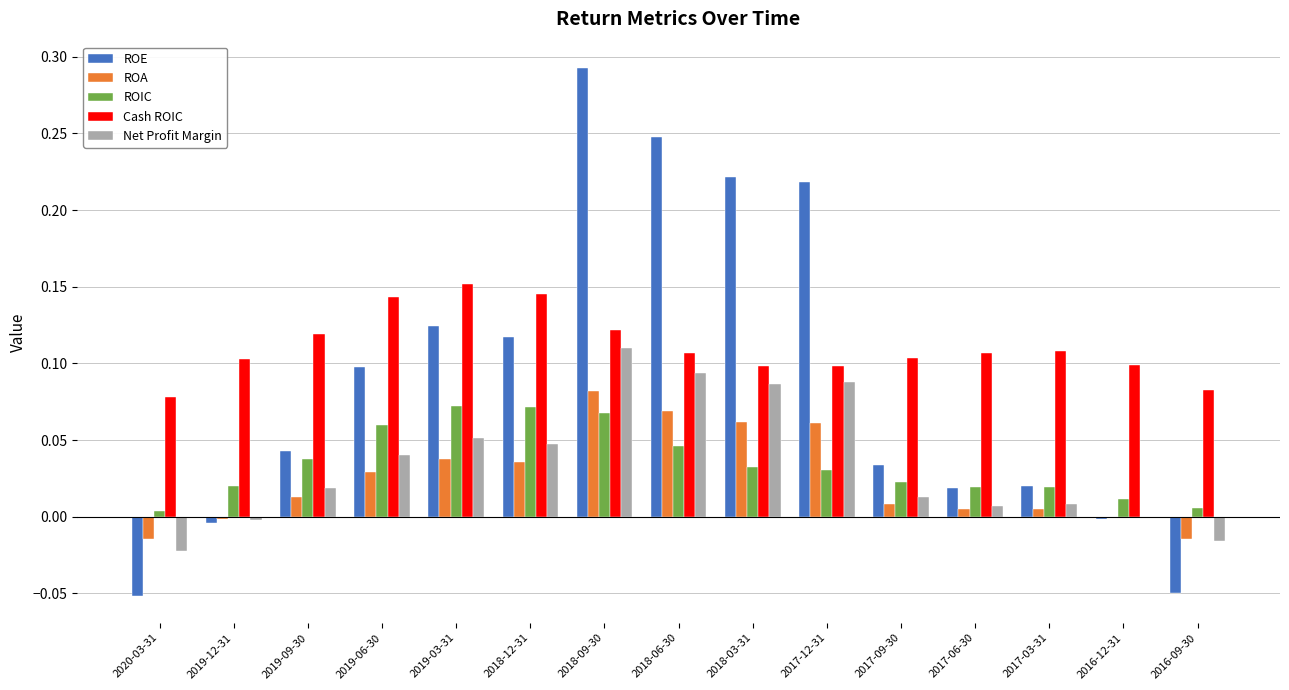

Is the value of ROA at 2018-09-30 greater than the value of Net Profit Margin at 2019-03-31?

Yes